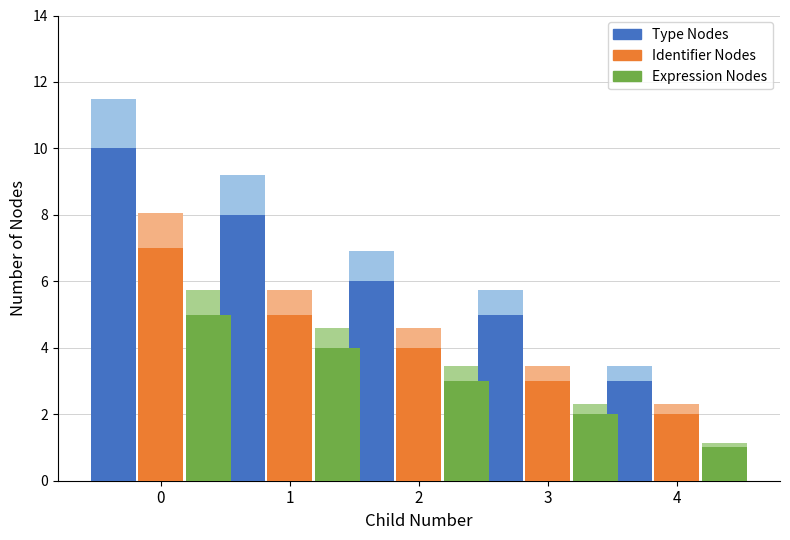

List the series in order of their peak value, highest first.

Type Nodes, Identifier Nodes, Expression Nodes